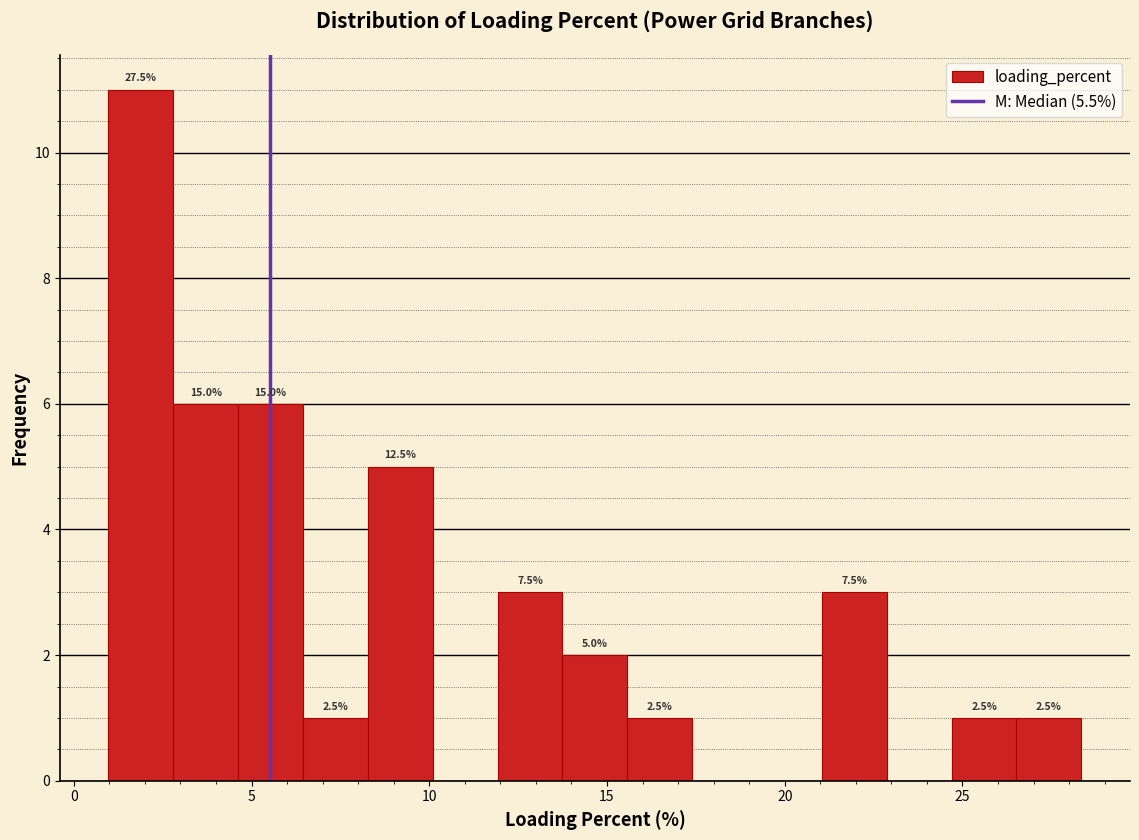

Around what value on the x-axis is the tallest bar? Give the approximate position of its centre, as read against the axis.

2.0